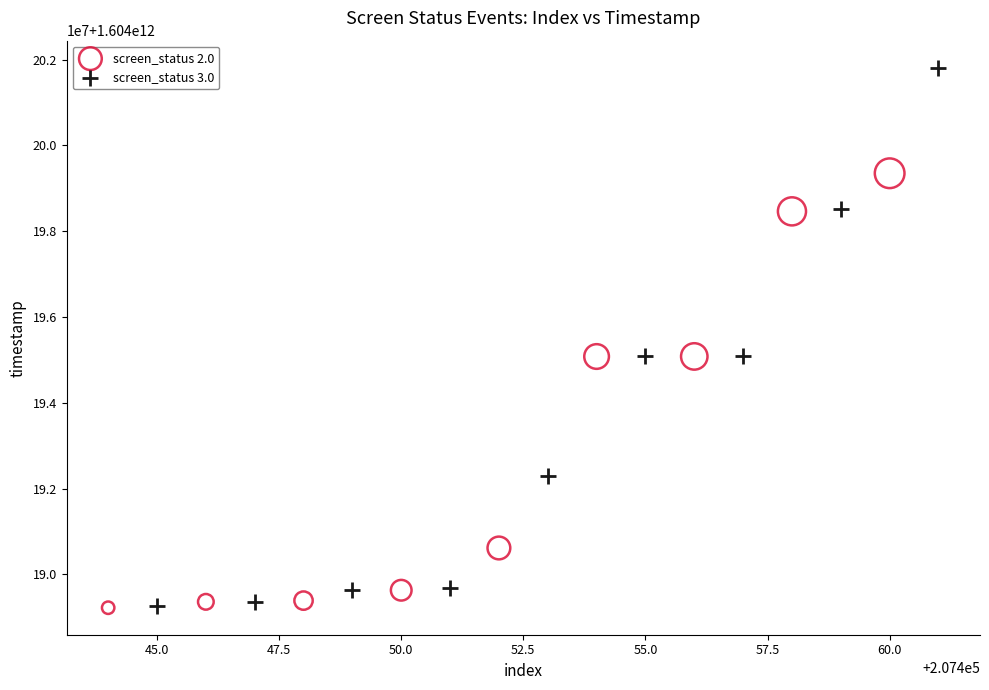

What are all the series names shown in the legend?

screen_status 2.0, screen_status 3.0